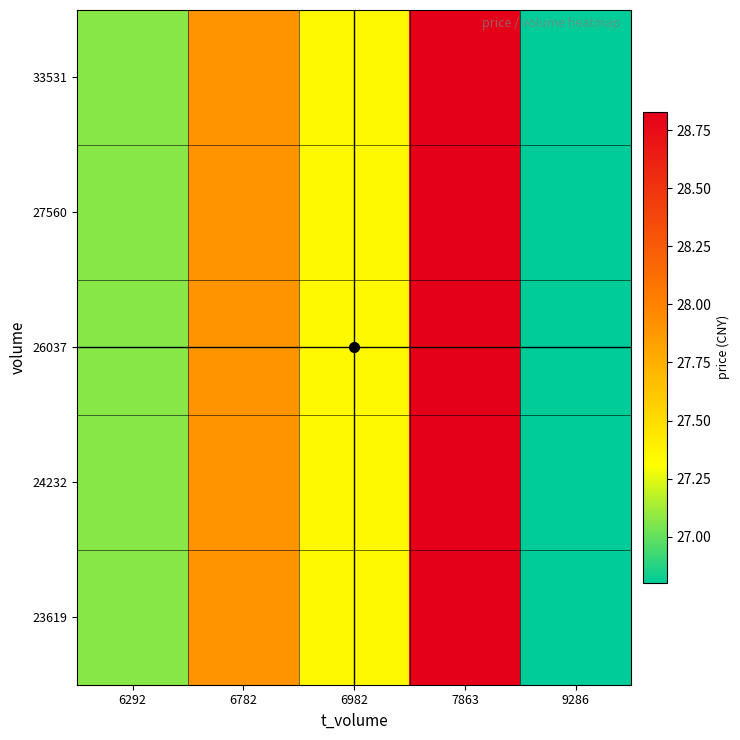

Reading right to left, extract all data points from this chart.

23619: 9286=26.8	7863=28.8	6982=27.3	6782=27.9	6292=27.1
24232: 9286=26.8	7863=28.8	6982=27.3	6782=27.9	6292=27.1
26037: 9286=26.8	7863=28.8	6982=27.3	6782=27.9	6292=27.1
27560: 9286=26.8	7863=28.8	6982=27.3	6782=27.9	6292=27.1
33531: 9286=26.8	7863=28.8	6982=27.3	6782=27.9	6292=27.1